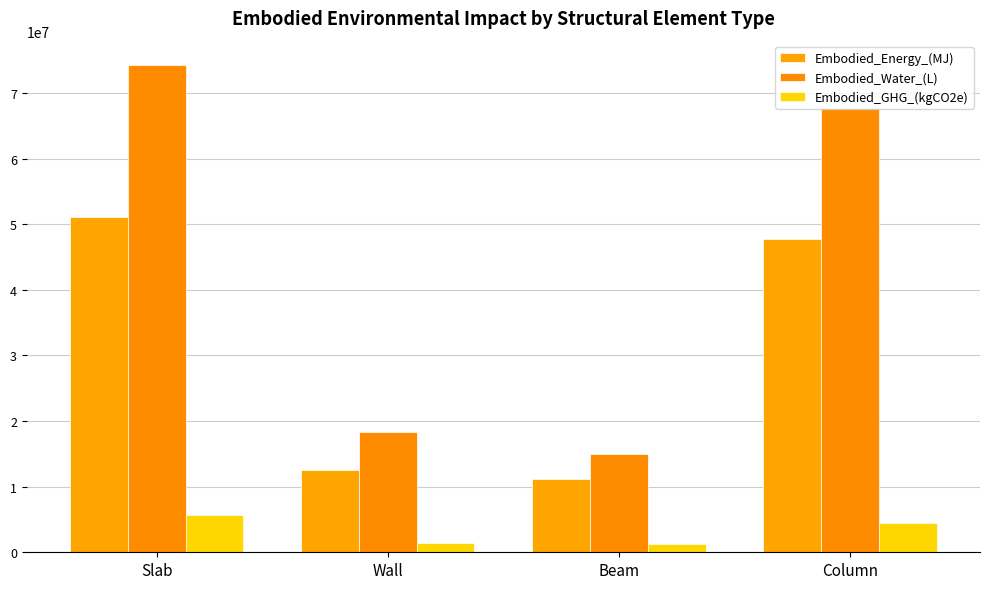

What is the minimum value for Embodied_Water_(L)?

14950723.5